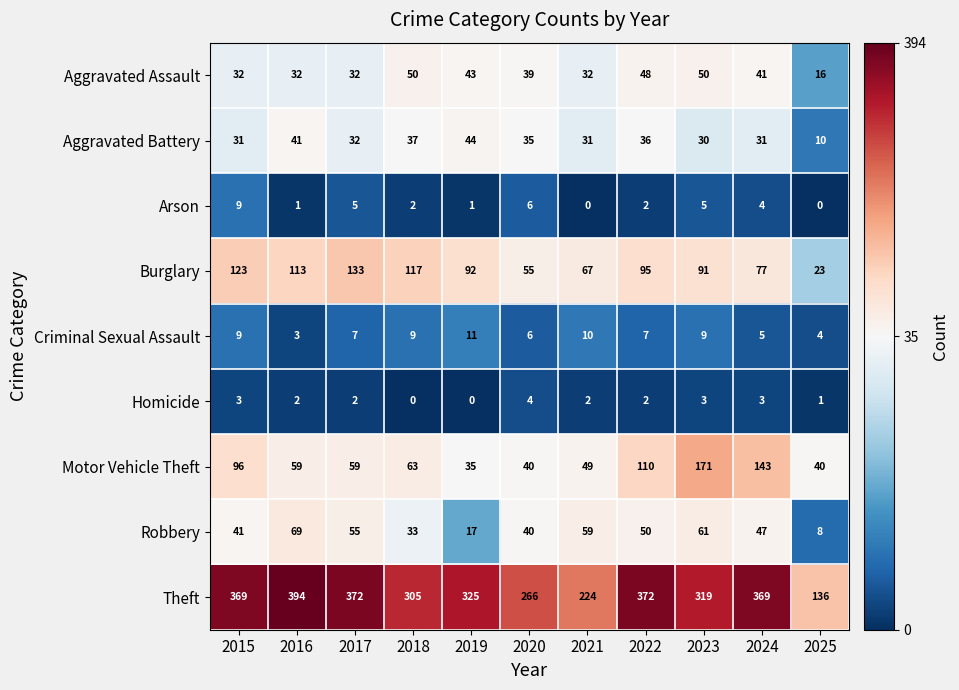

Rank the series by their maximum value, from lowest to highest.

Homicide, Arson, Criminal Sexual Assault, Aggravated Battery, Aggravated Assault, Robbery, Burglary, Motor Vehicle Theft, Theft